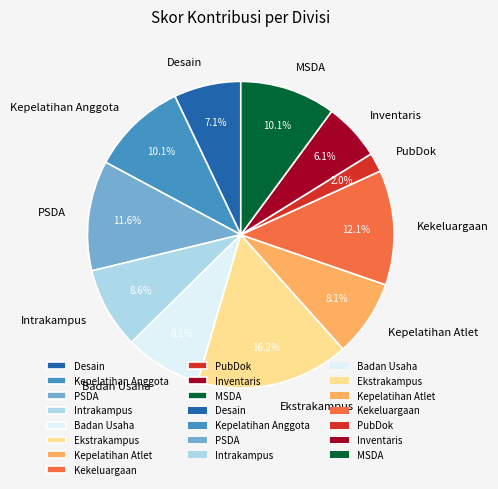

What is the smallest slice in the pie chart?

PubDok